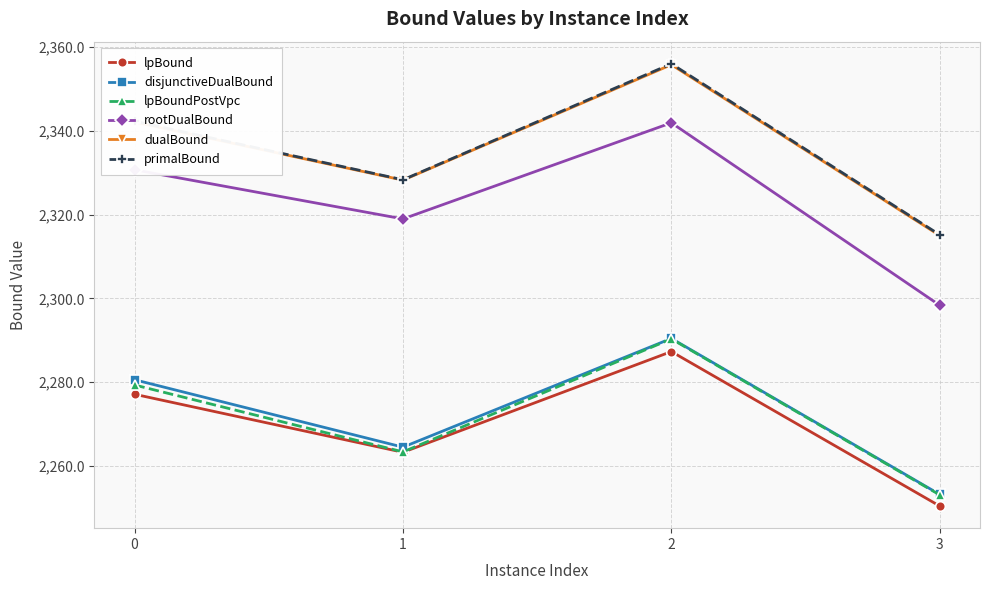

What is the value of the lpBoundPostVpc point at the 2nd from the left?

2263.3